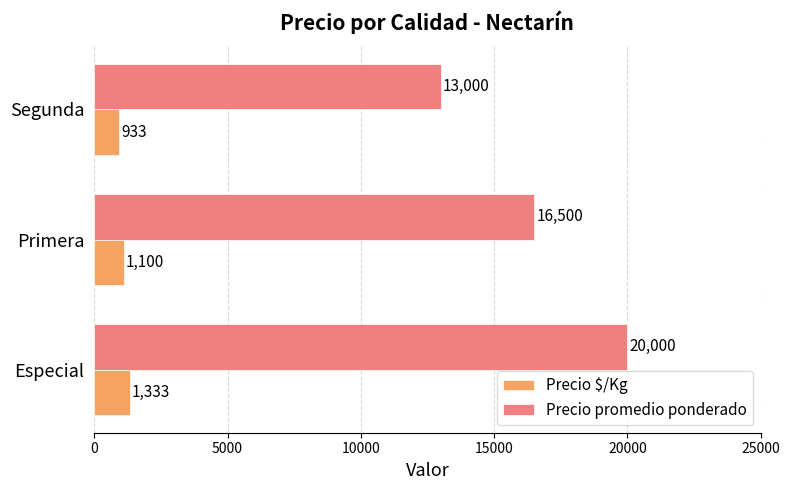

The value of Precio promedio ponderado at Segunda is 13000. True or false?

True